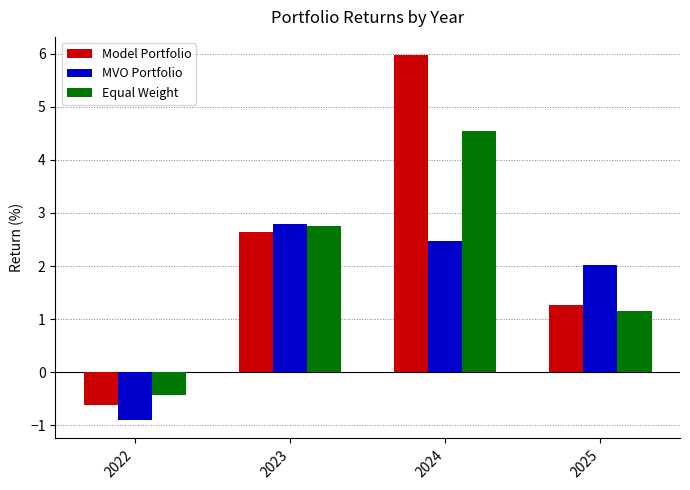

At which label does Equal Weight first exceed 2?

2023